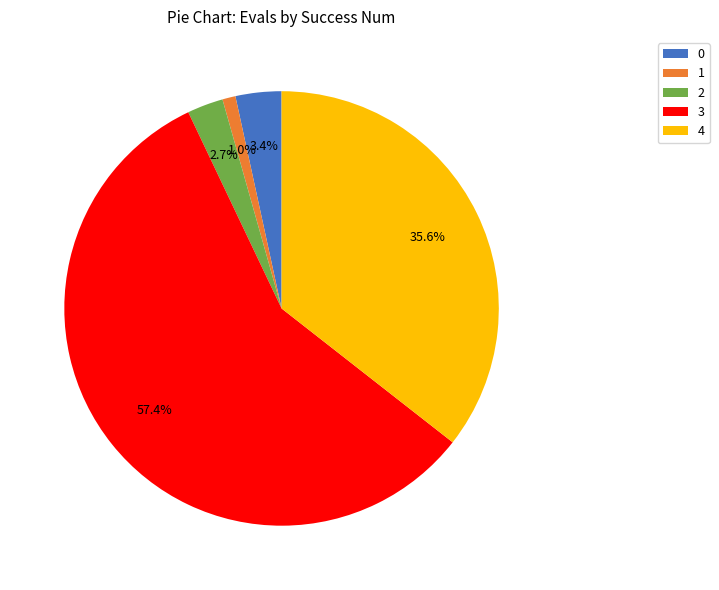

Combined, what portion of the pie is 2 and 1?

3.7%